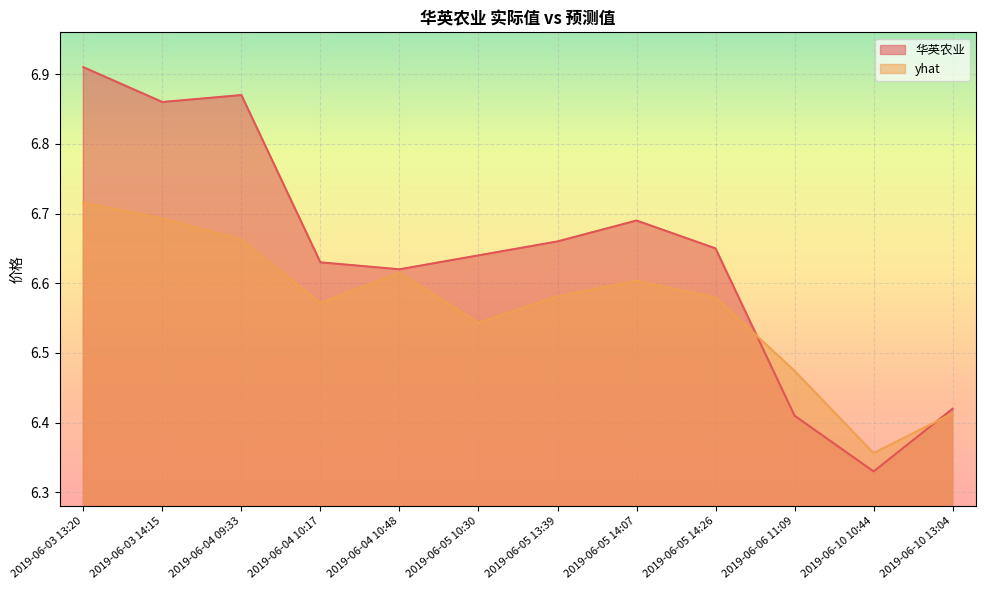

What is the label of the 3rd point from the left?

2019-06-04 09:33